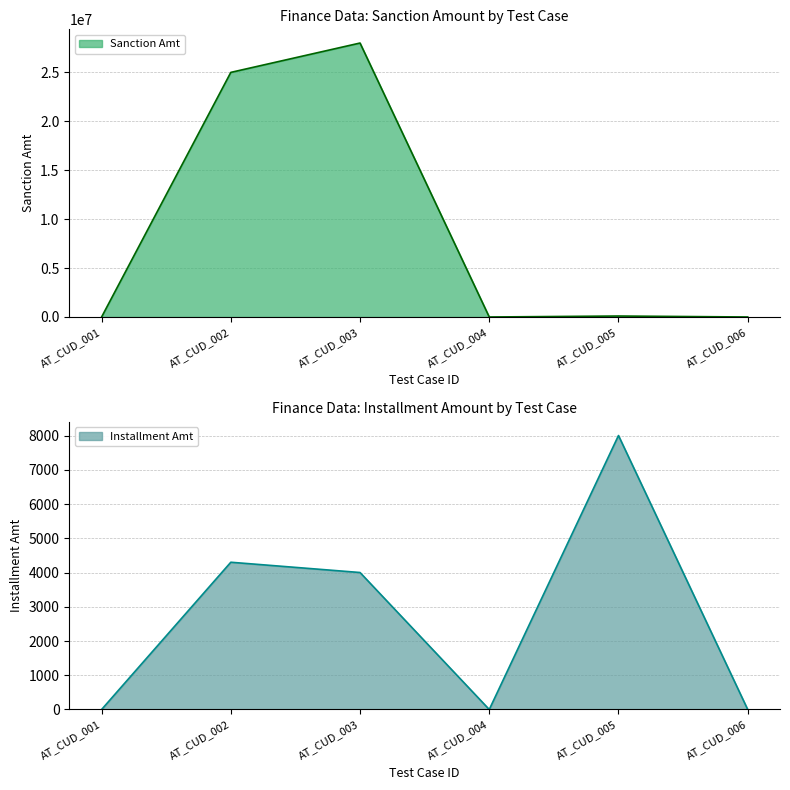

Reading left to right, transcribe all the data shown in this chart.

Sanction Amt: AT_CUD_001=0	AT_CUD_002=25000000	AT_CUD_003=28000000	AT_CUD_004=0	AT_CUD_005=100000	AT_CUD_006=0
Installment Amt: AT_CUD_001=0	AT_CUD_002=4300	AT_CUD_003=4000	AT_CUD_004=0	AT_CUD_005=8000	AT_CUD_006=0